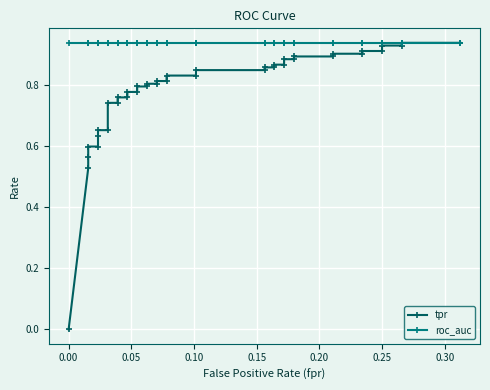

Reading left to right, extract all data points from this chart.

tpr: 0.0	0.5	0.6	0.6	0.6	0.6	0.7	0.7	0.7	0.7	0.8	0.8	0.8	0.8	0.8	0.8	0.8	0.8	0.8	0.8	0.8	0.8	0.8	0.8	0.9	0.9	0.9	0.9	0.9	0.9	0.9	0.9	0.9	0.9	0.9	0.9	0.9	0.9	0.9	0.9
roc_auc: 0.9	0.9	0.9	0.9	0.9	0.9	0.9	0.9	0.9	0.9	0.9	0.9	0.9	0.9	0.9	0.9	0.9	0.9	0.9	0.9	0.9	0.9	0.9	0.9	0.9	0.9	0.9	0.9	0.9	0.9	0.9	0.9	0.9	0.9	0.9	0.9	0.9	0.9	0.9	0.9